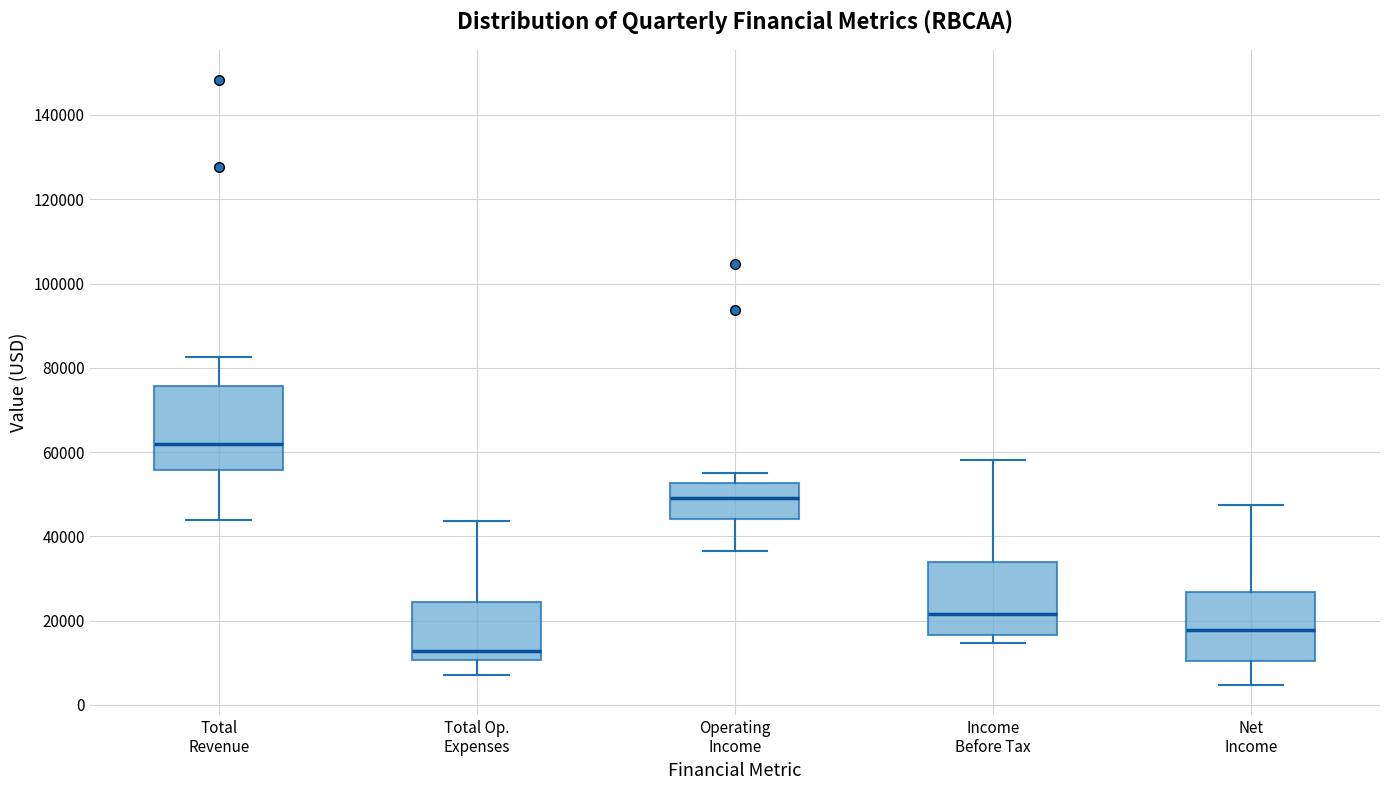

Reading left to right, transcribe this box plot: for each box, give where its median line is, the range the box spans, and where its two whiskers end, as read against the y-axis. The values are not printed on the chart, so give them approximately, as read against the axis.

Total Revenue: median 62000, box 56000 to 76000, whiskers 44000 to 82000
Total Op. Expenses: median 12000, box 10000 to 24000, whiskers 8000 to 44000
Operating Income: median 50000, box 44000 to 52000, whiskers 36000 to 56000
Income Before Tax: median 22000, box 16000 to 34000, whiskers 14000 to 58000
Net Income: median 18000, box 10000 to 26000, whiskers 4000 to 48000